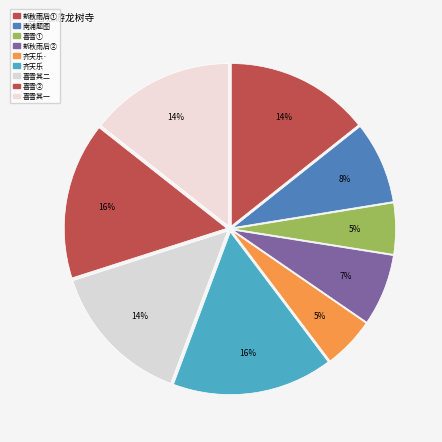

Count the number of slices in the pie.

9